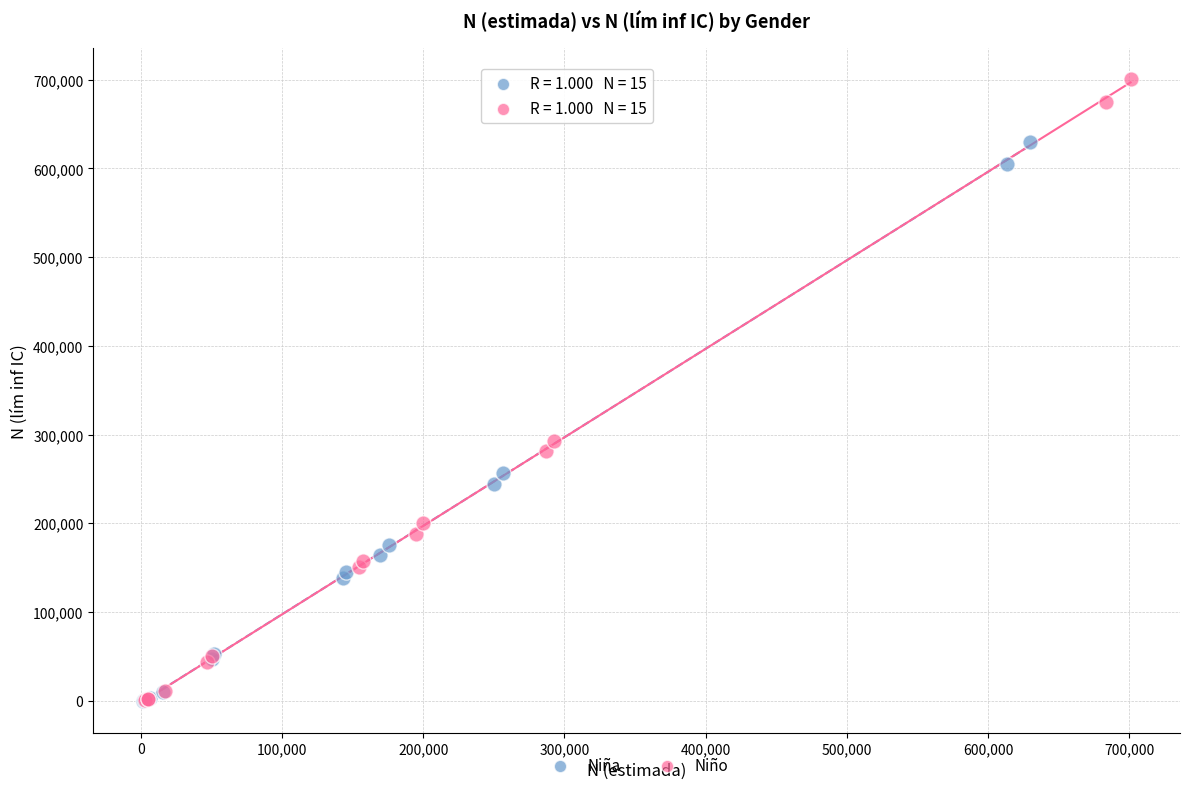

Which series has the widest spread of Y values?

Niño